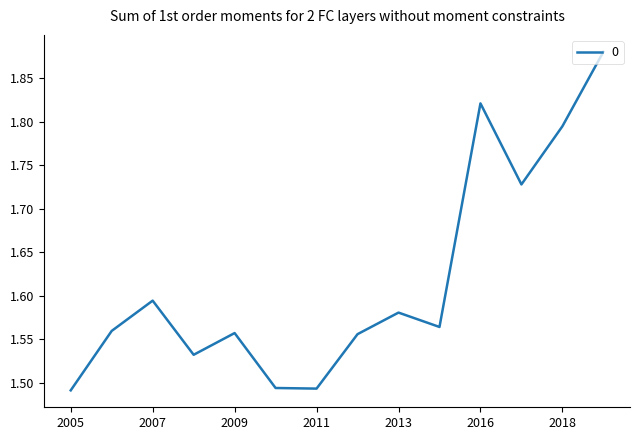

How many values are between 1 and 2?

14